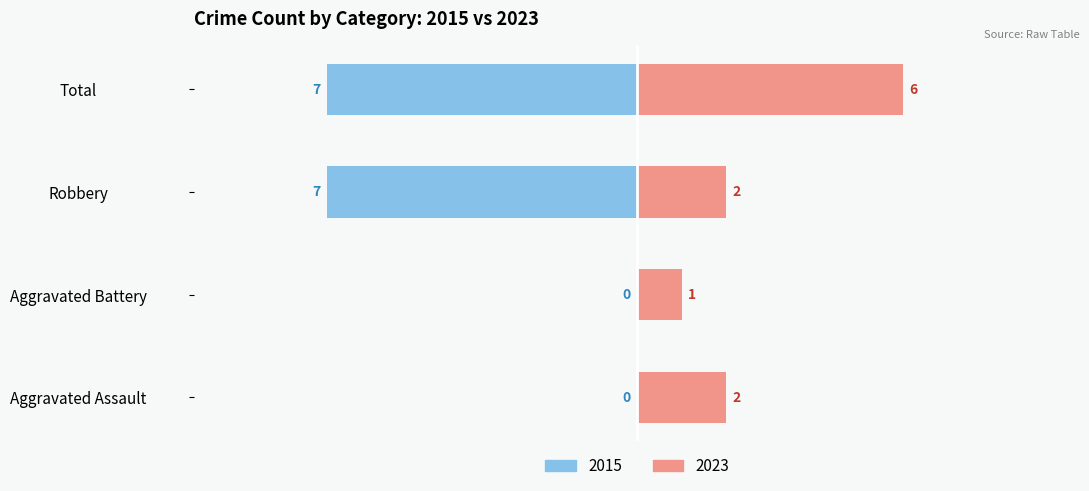

The Female series shows 13 at 2022. True or false?

False